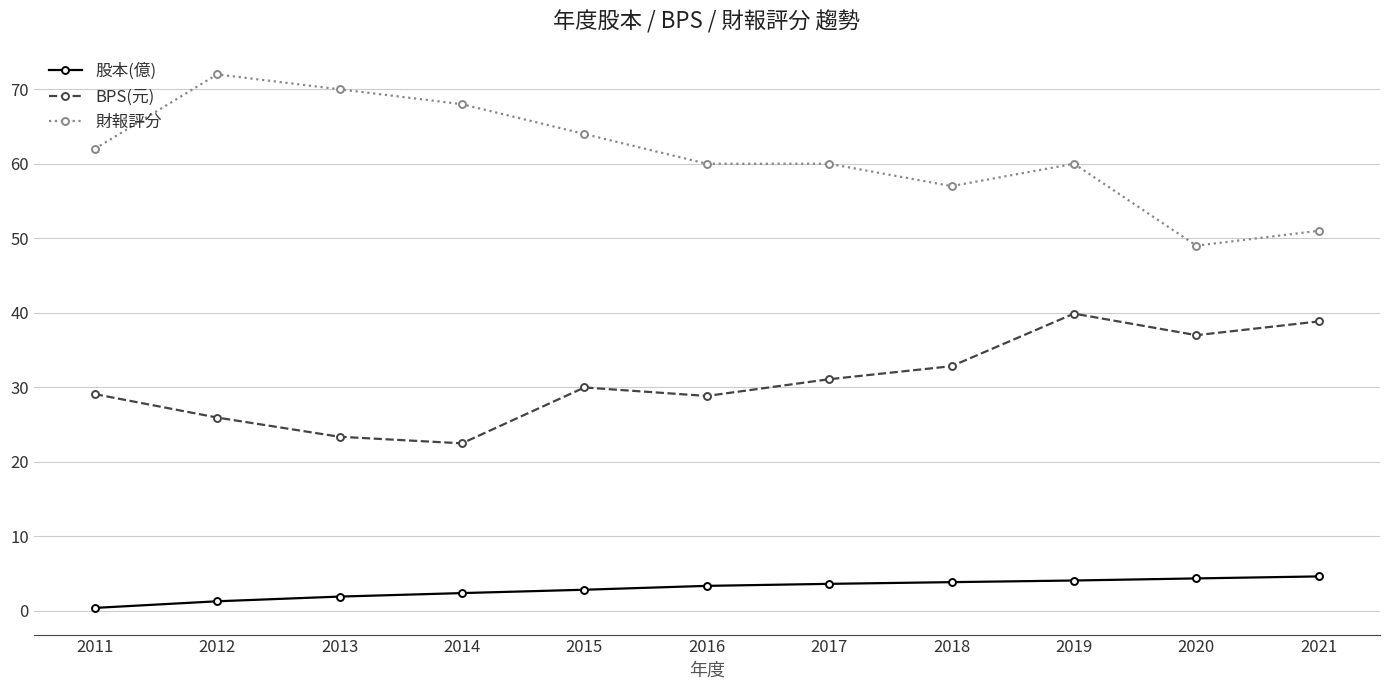

True or false: 股本(億) and 財報評分 cross at least once.

False